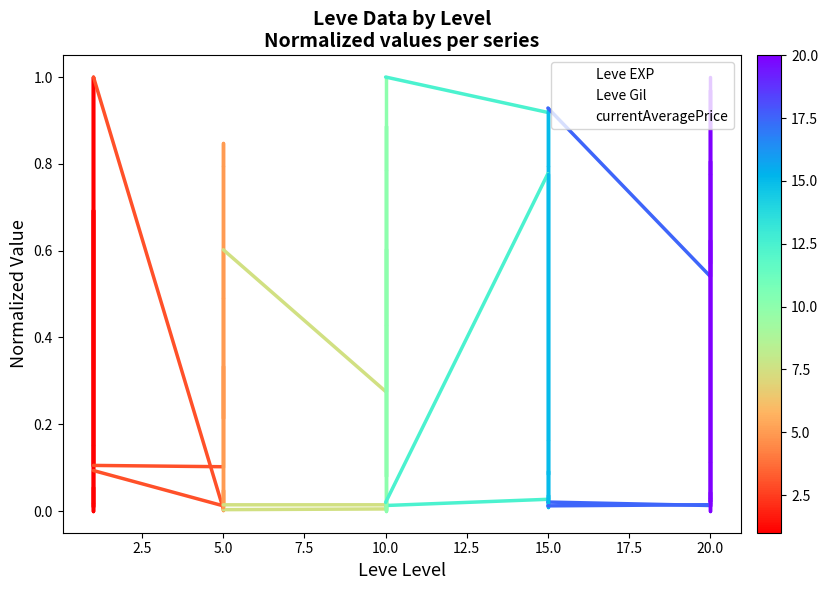

True or false: Leve EXP has more than 0 points higher than both neighbors.

True